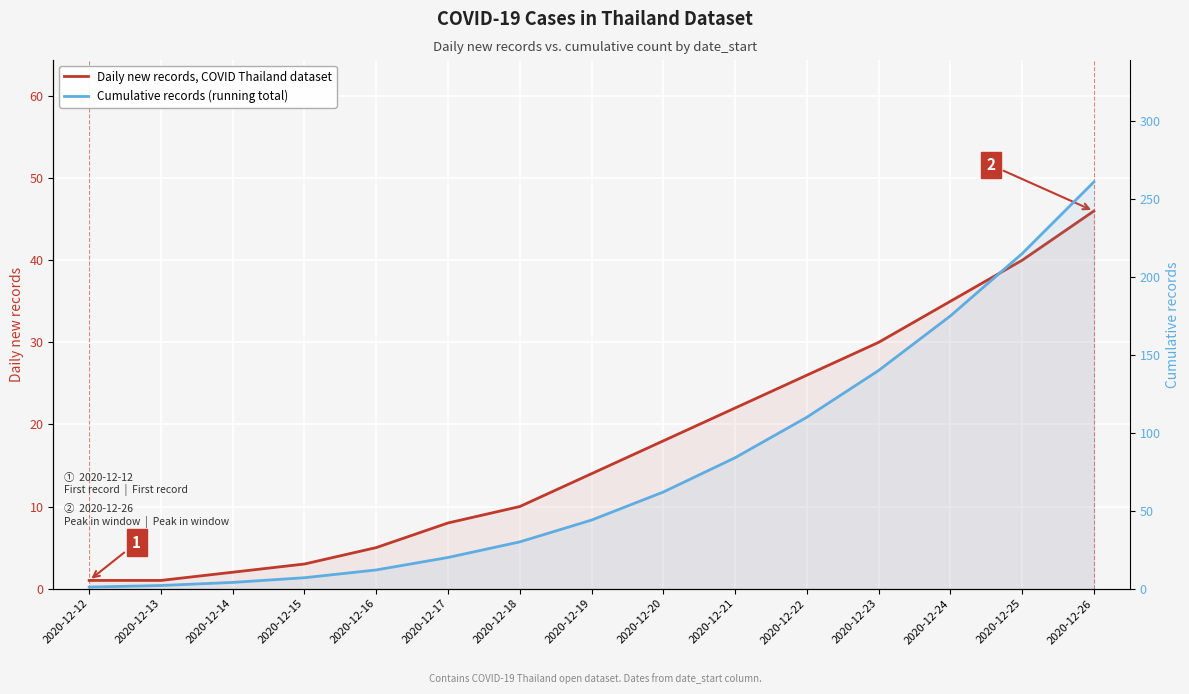

What is the value of the Daily new records, COVID Thailand dataset point at the 5th from the left?

5